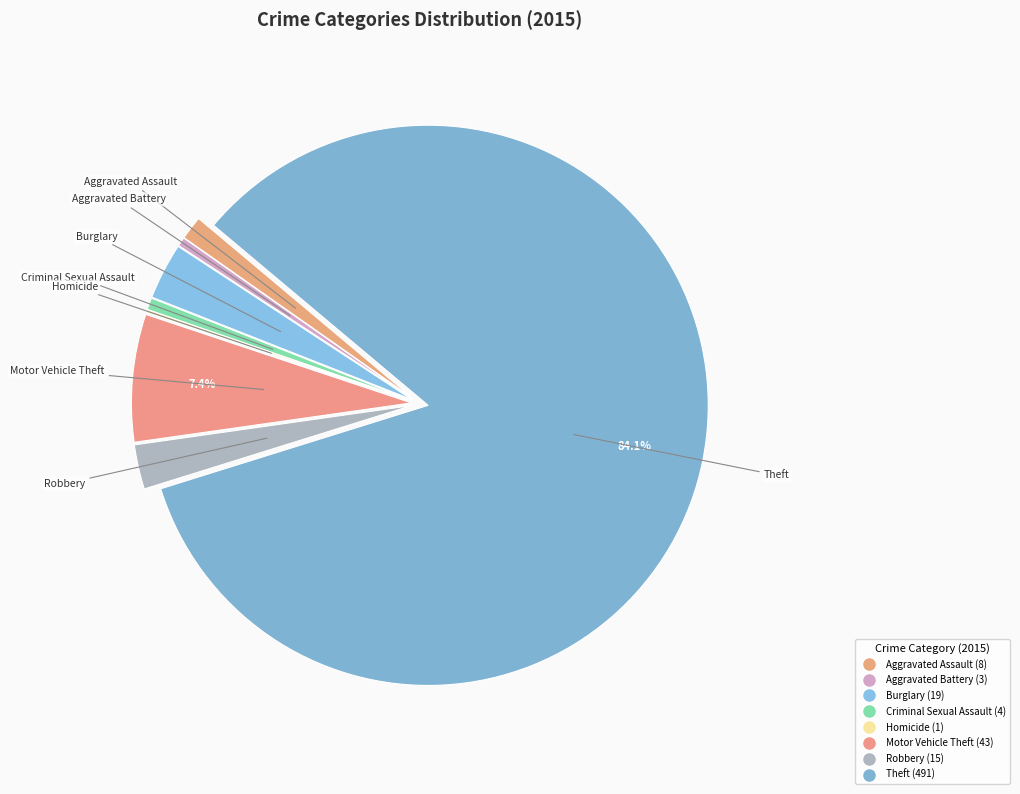

To the nearest percent, what is the difference between the largest and smallest slice percentages?

84%